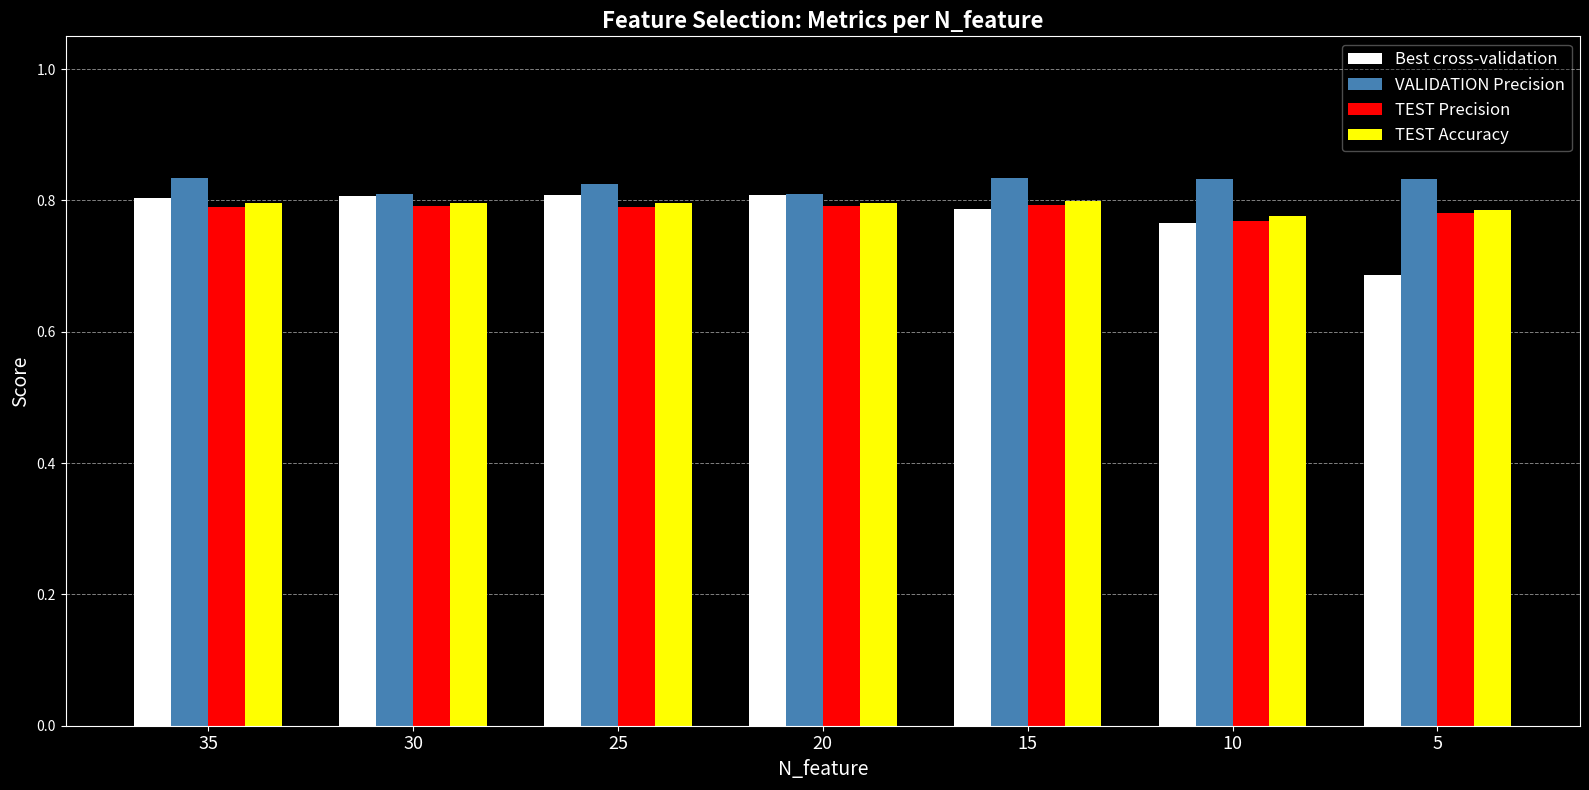

Count the TEST Accuracy values in the range 0 to 1.

7